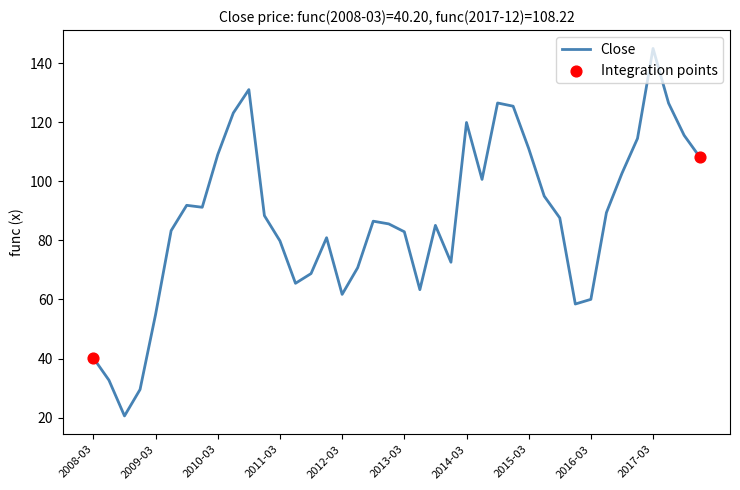

What is the greatest value displayed?

144.9